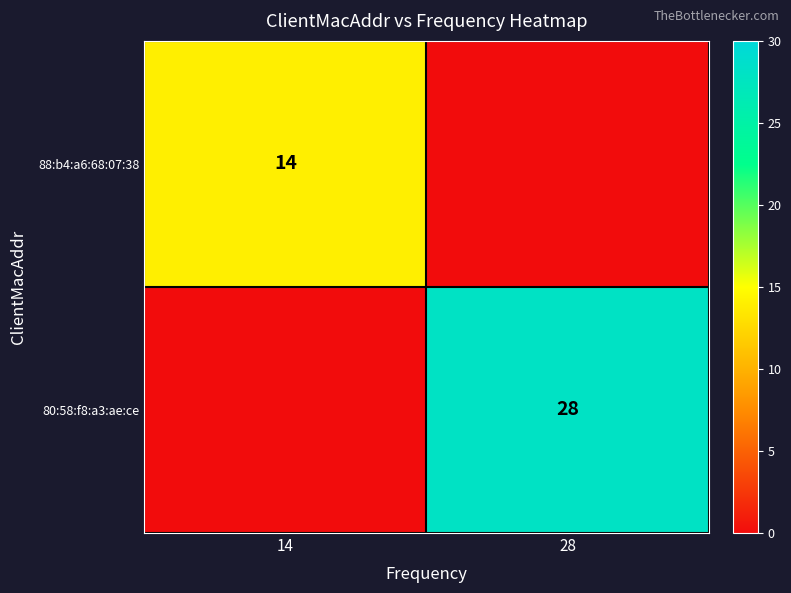

What is the spread (max minus min) of values at 14?

14